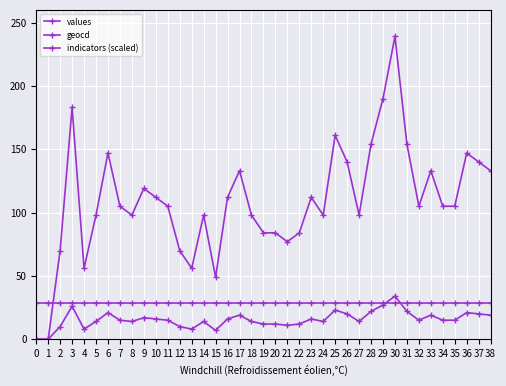

How many categories are shown in the chart?

39